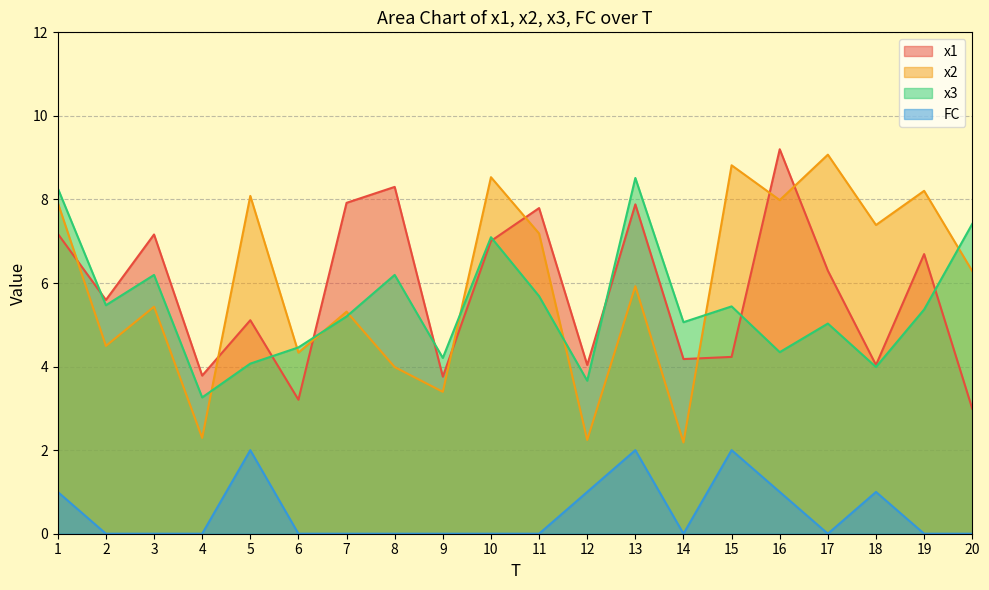

Which series ends up on top after the final intersection of x2 and x3?

x3